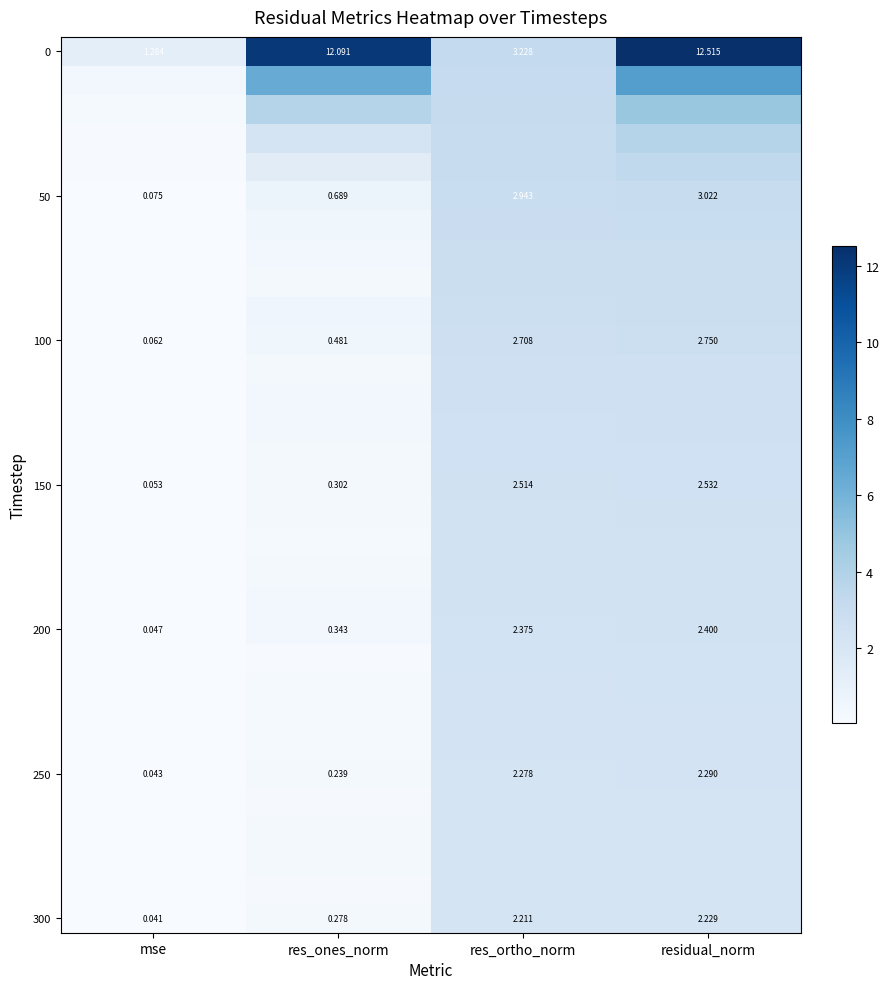

Count the number of categories in the chart.

4